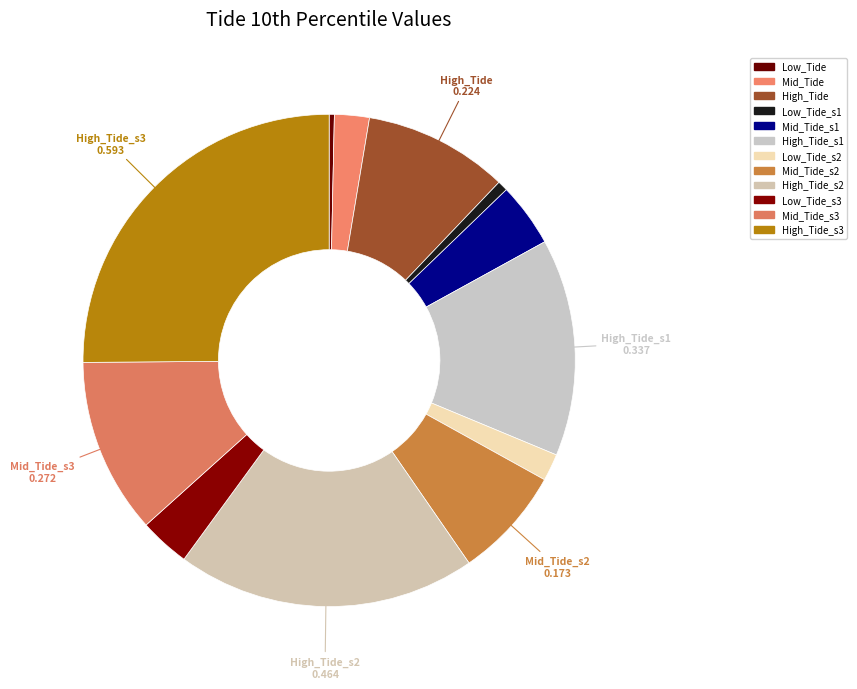

How many segments does this pie chart have?

12